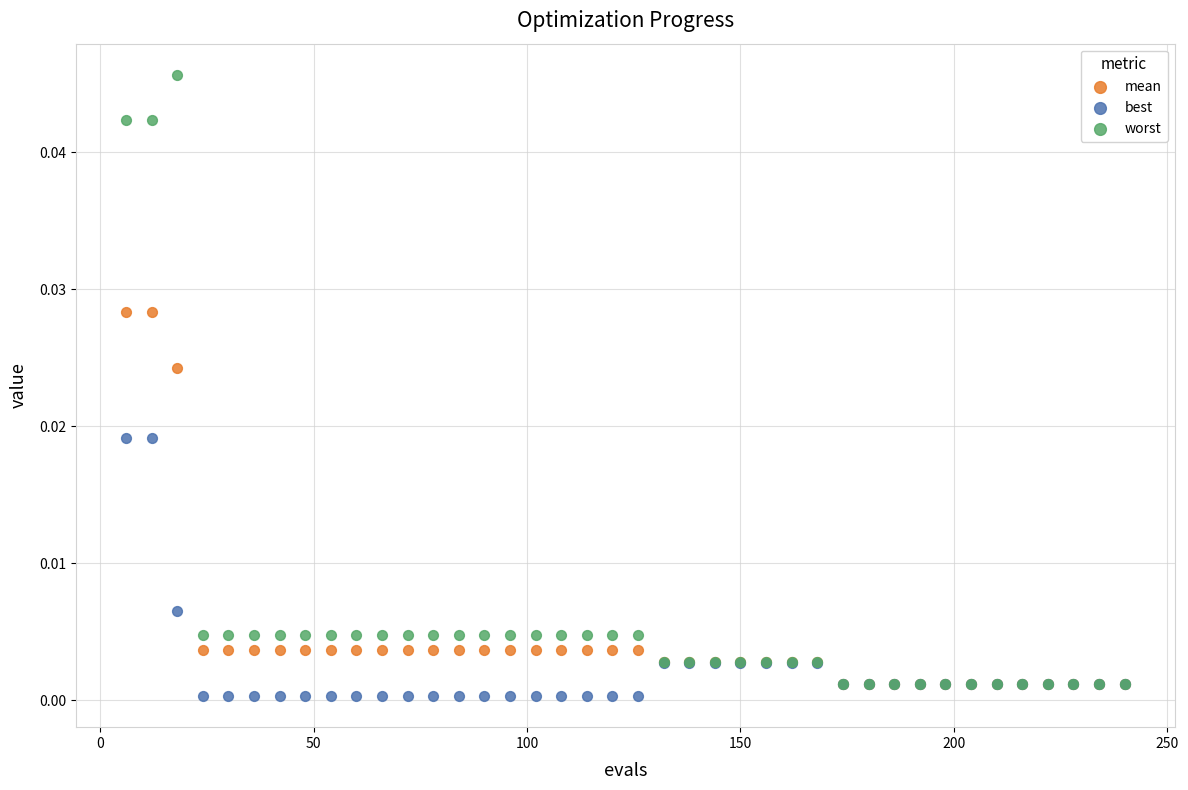

Which series contains the highest Y value?

worst